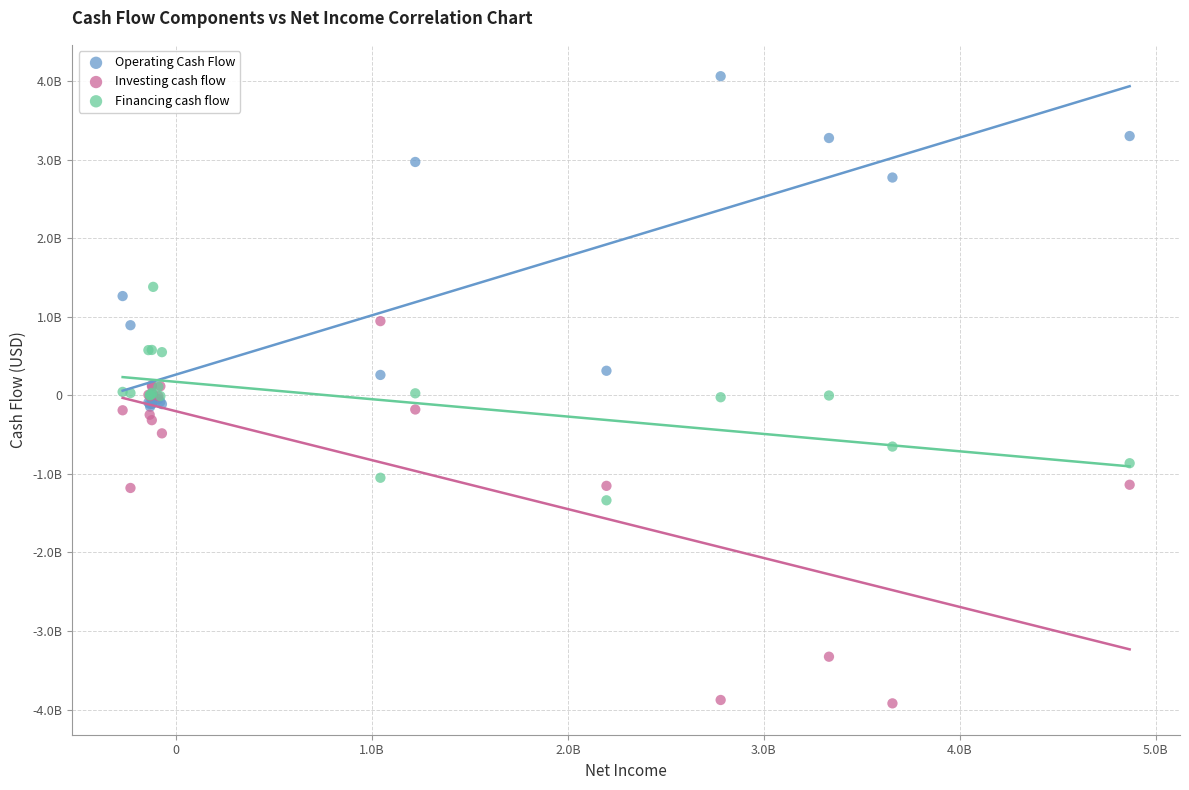

Which series reaches the minimum Y coordinate?

Investing cash flow